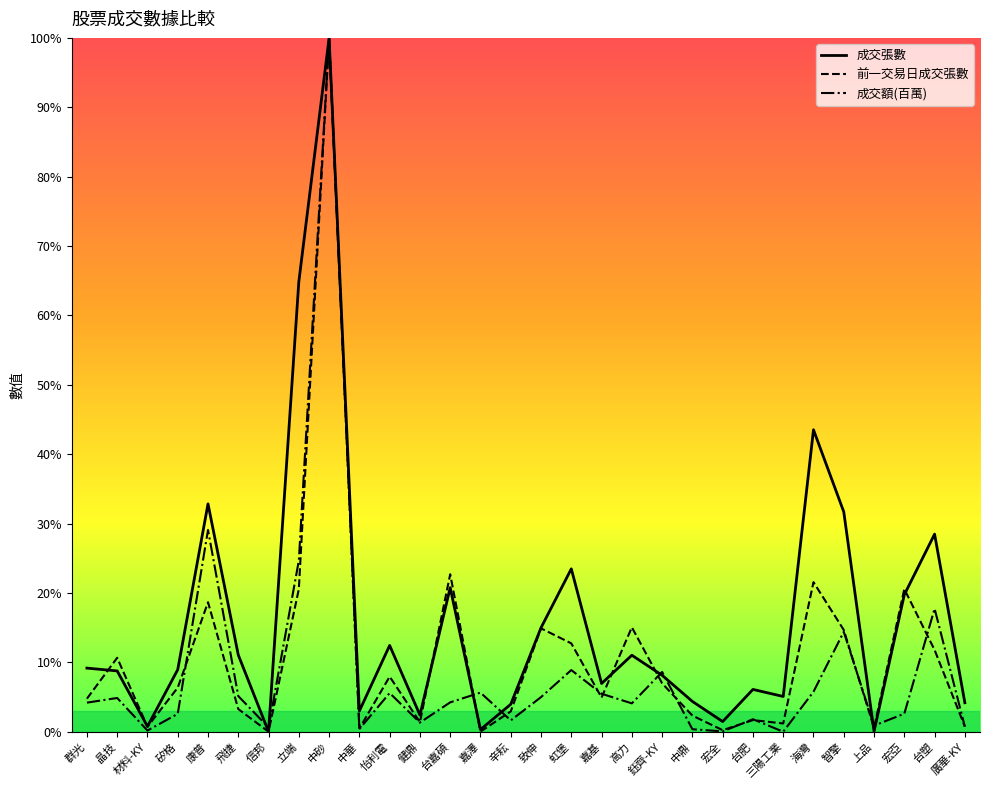

True or false: 成交張數 and 成交額(百萬) intersect in this chart.

True